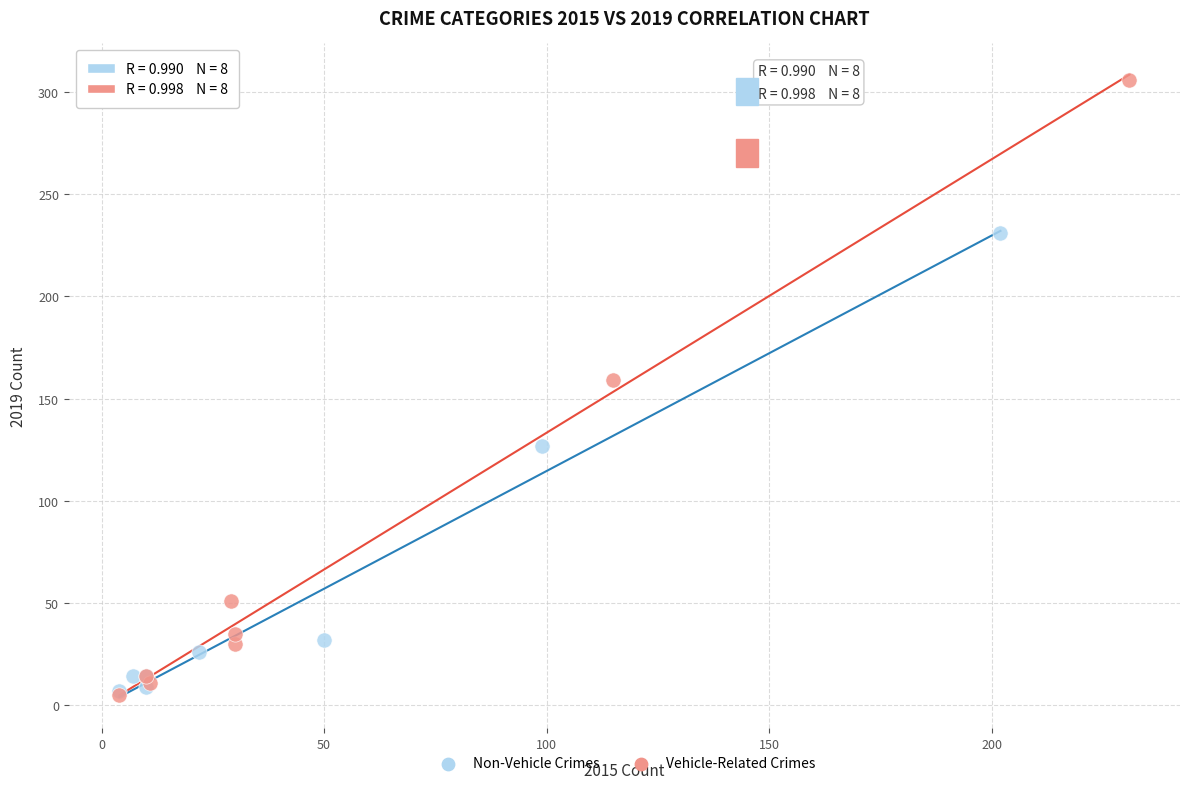

Which series reaches the maximum Y coordinate?

Vehicle-Related Crimes